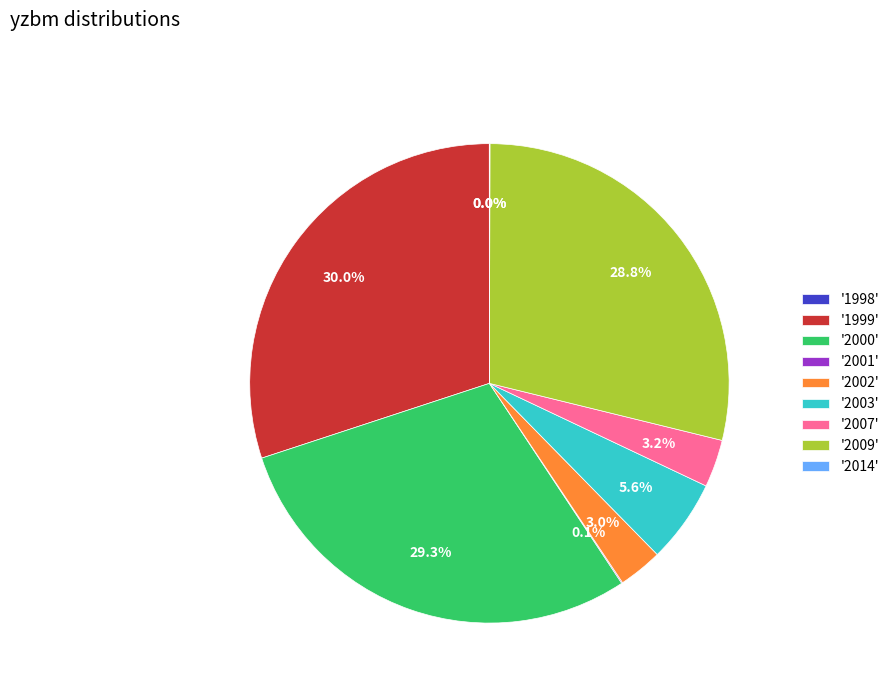

Does any single category account for the majority?

No